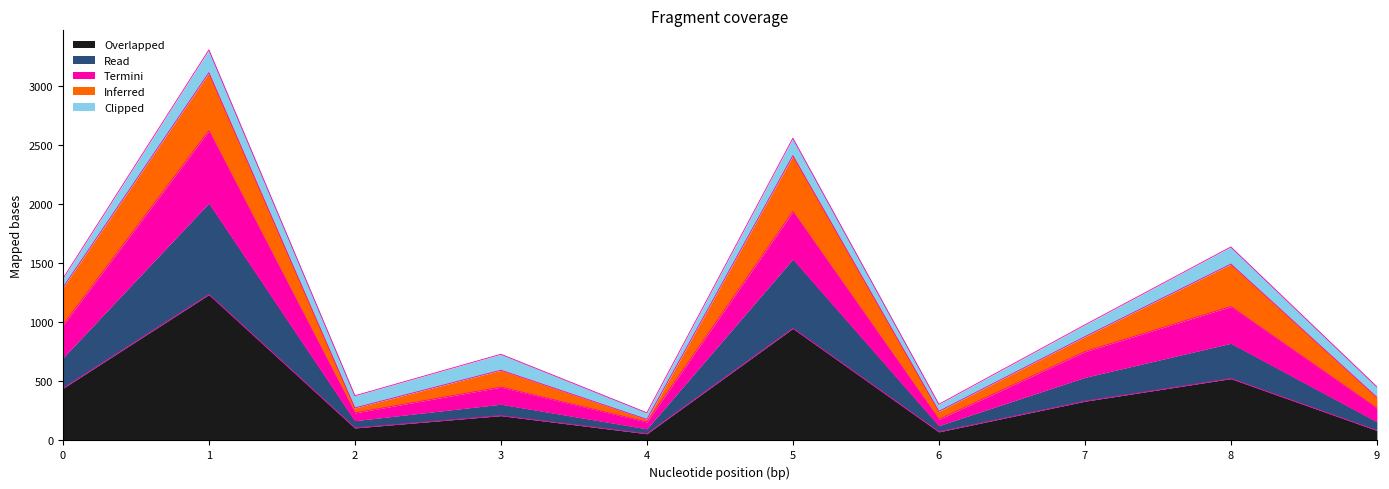

Read the Read value at 6, to the nearest 100.

100